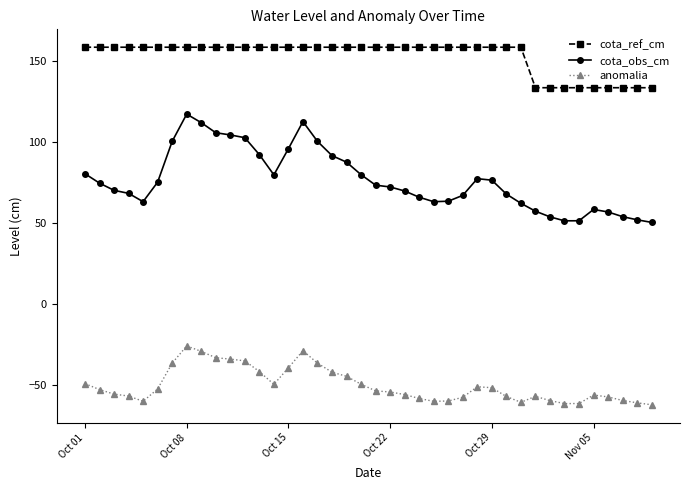

List the series in order of their overall mean, lowest first.

anomalia, cota_obs_cm, cota_ref_cm